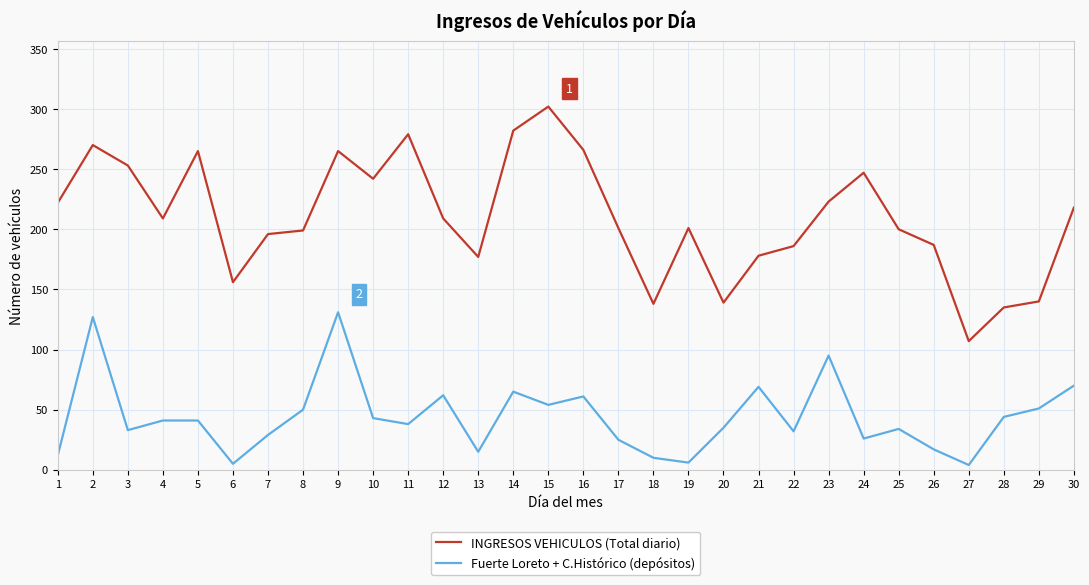

Rank the series by their maximum value, from highest to lowest.

INGRESOS VEHICULOS (Total diario), Fuerte Loreto + C.Histórico (depósitos)